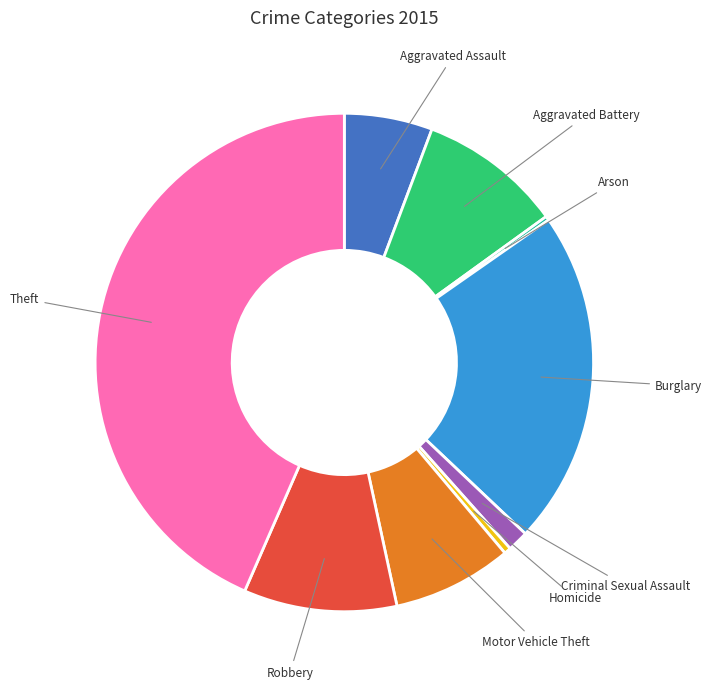

Is there a majority slice in this chart?

No